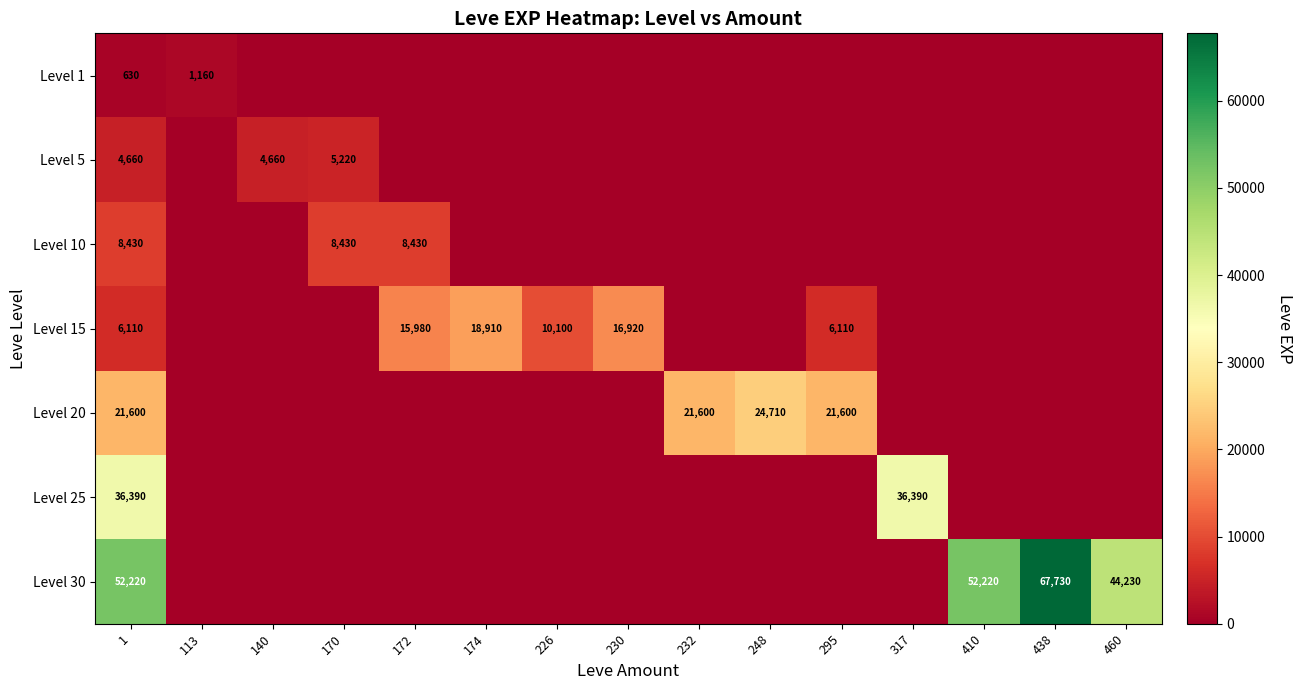

Rank the series at 1 from lowest to highest value.

Level 1, Level 5, Level 15, Level 10, Level 20, Level 25, Level 30